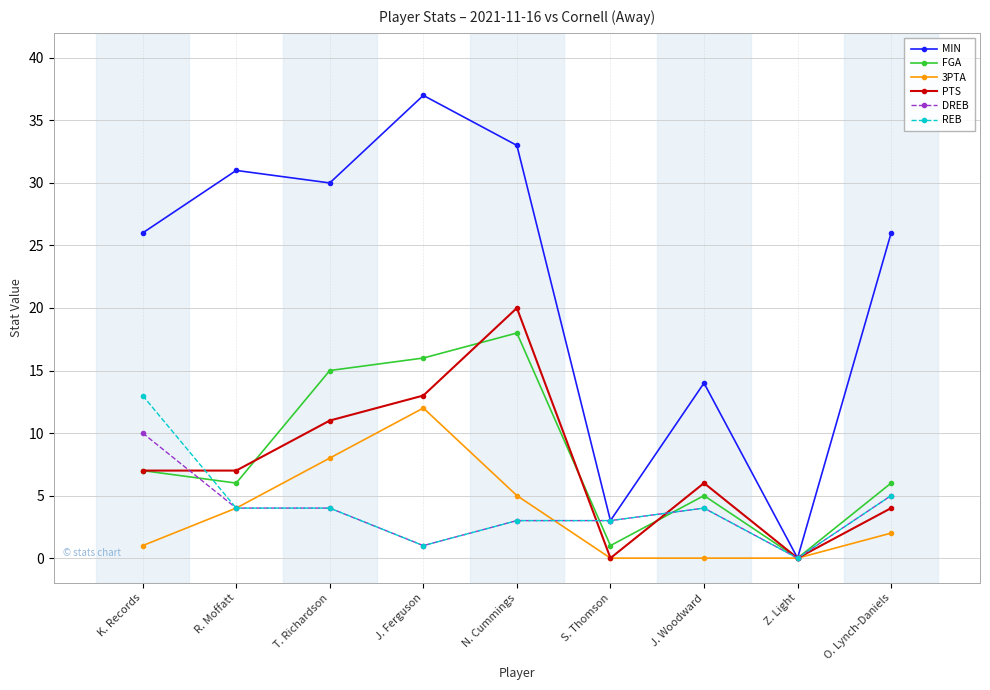

What is the greatest value displayed?

37